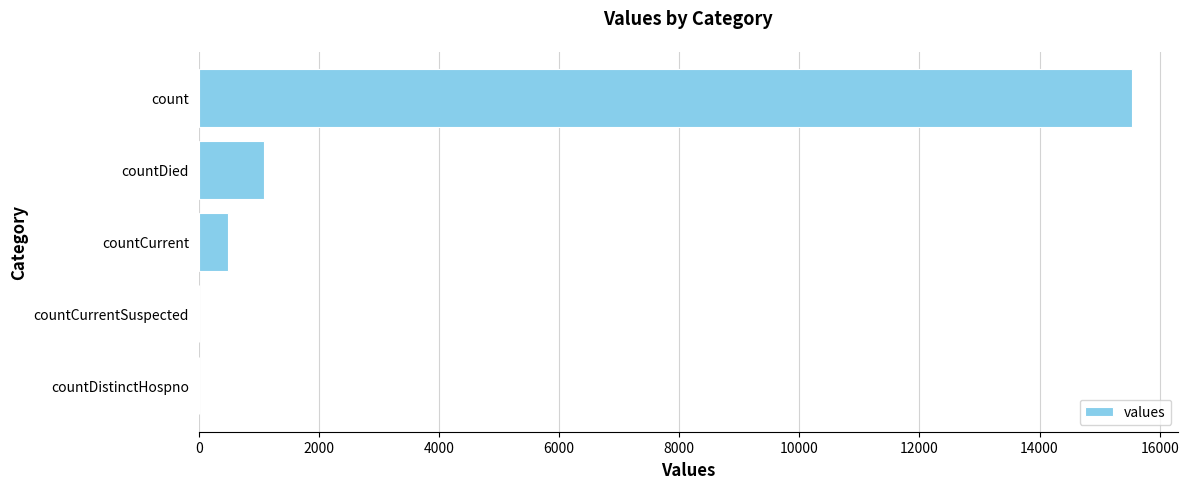

At which label is the value closest to 7766?

countDied